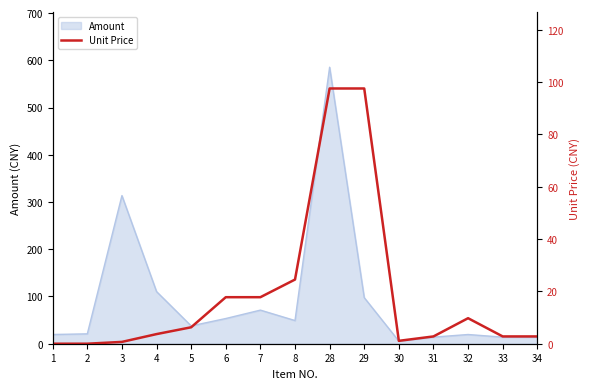

How many data points are above 3?

8